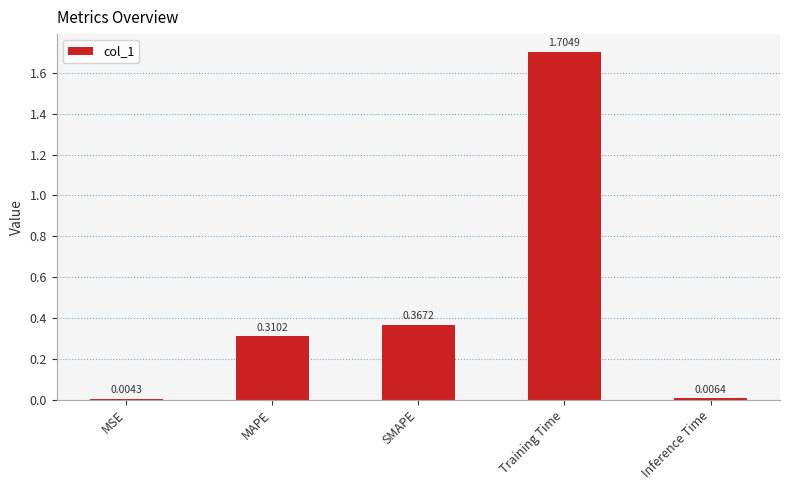

What is the sum of all values?

2.4